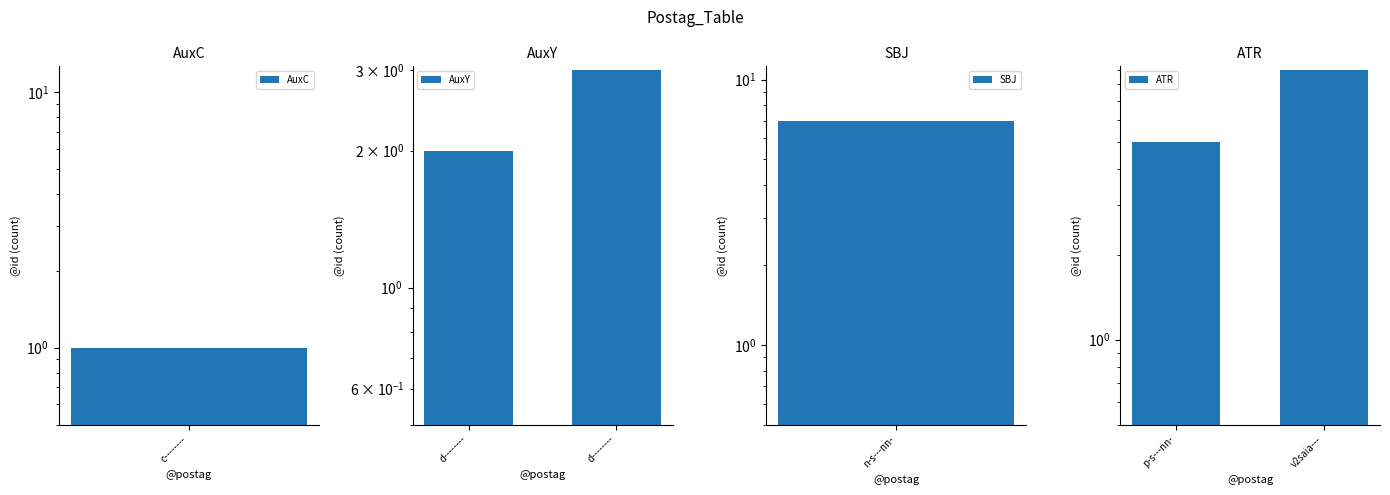

How many groups of bars are there?

2